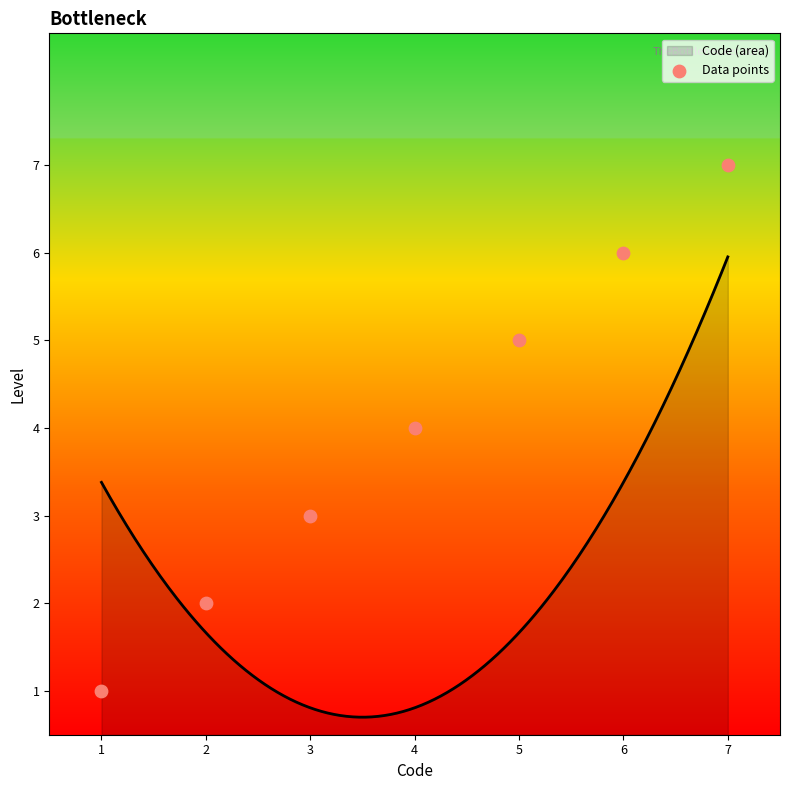

What is the change in value from 4 to 6?

+2